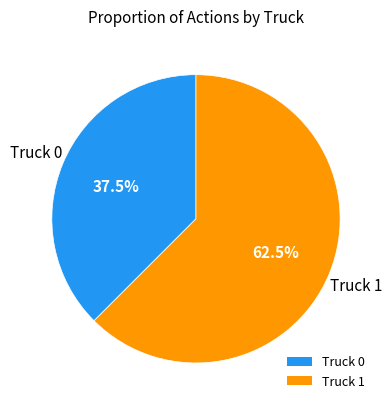

To the nearest percent, what is the combined percentage of Truck 1 and Truck 0?

100%